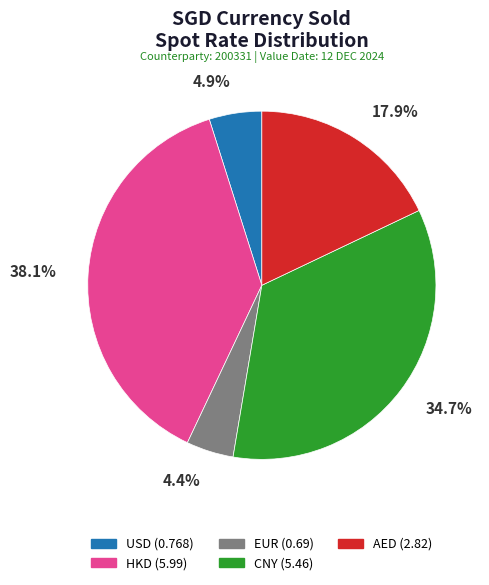

Does USD account for over 50% of the chart?

No